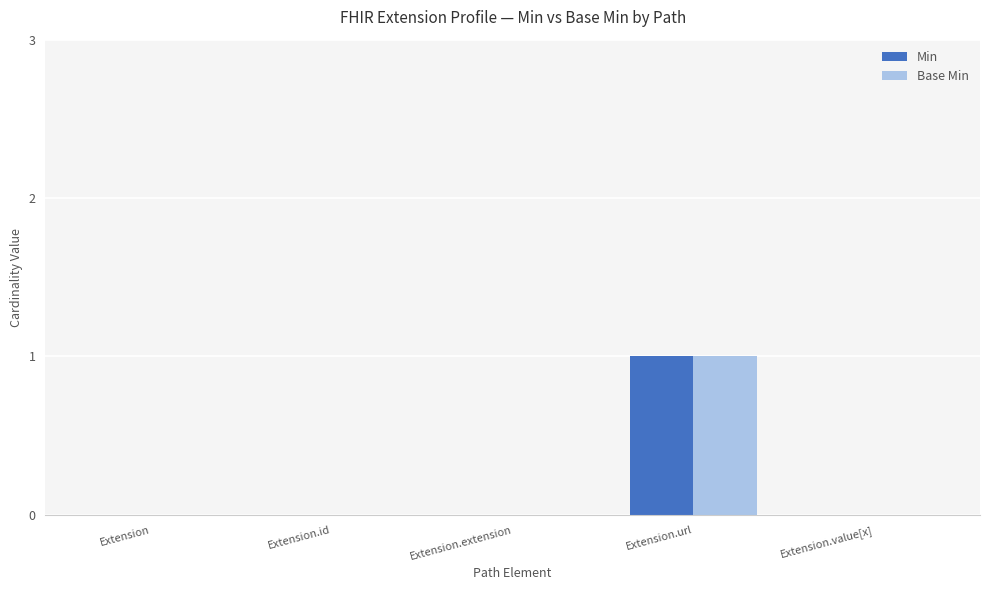

Reading right to left, extract all data points from this chart.

Min: Extension.value[x]=0	Extension.url=1	Extension.extension=0	Extension.id=0	Extension=0
Base Min: Extension.value[x]=0	Extension.url=1	Extension.extension=0	Extension.id=0	Extension=0